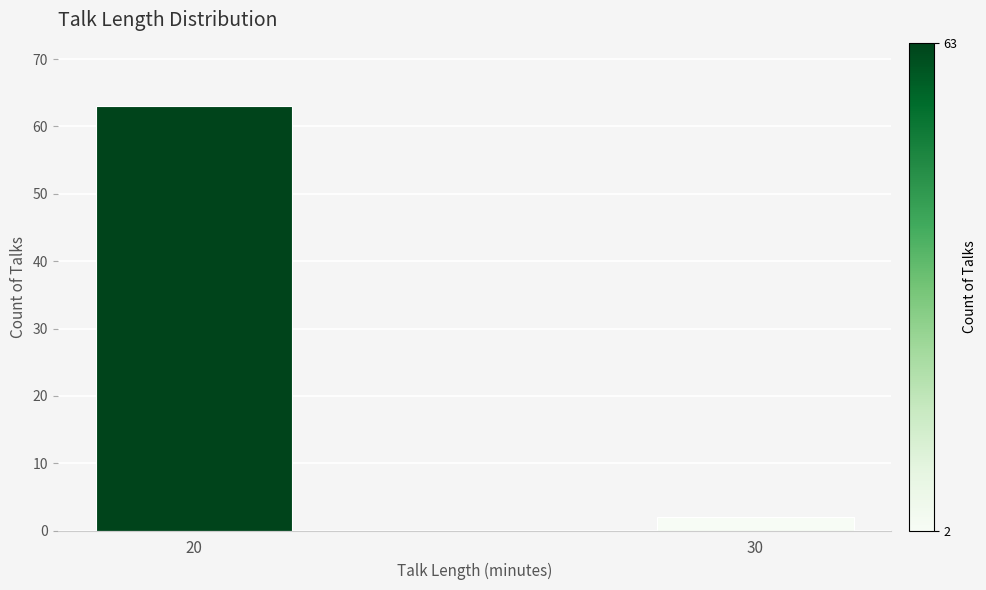

Reading left to right, transcribe all the data shown in this chart.

63	2